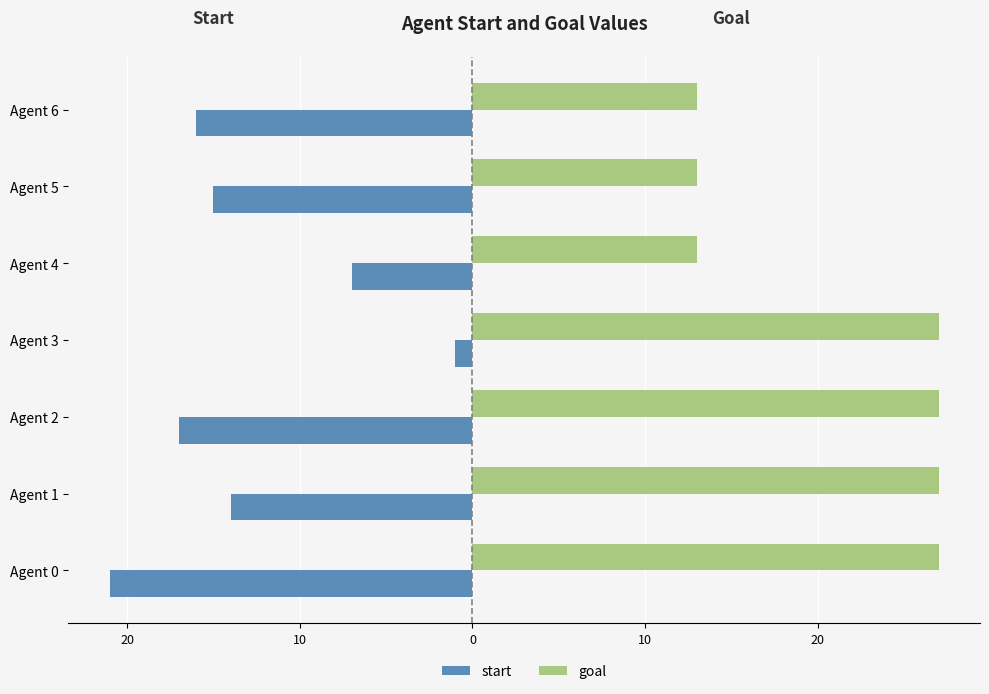

What are all the series names shown in the legend?

start, goal